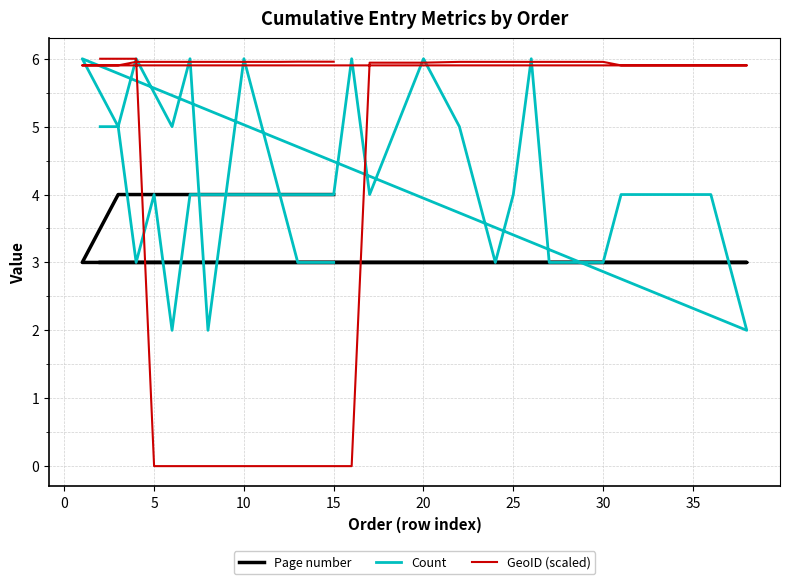

What is the difference between the maximum and minimum values in the Page number series?

1.0